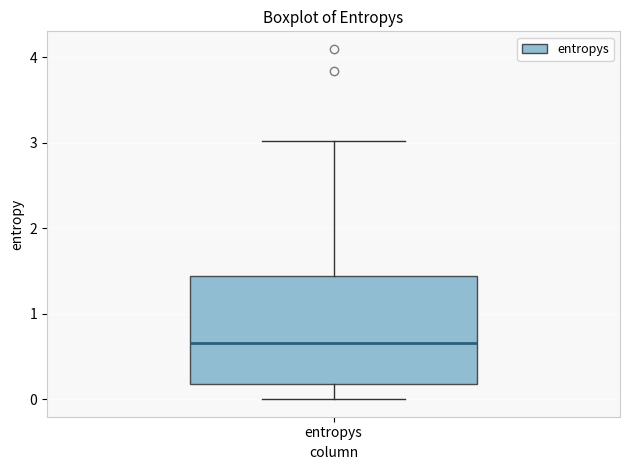

Transcribe this box plot: give where the median line is, the range the box spans, and where the two whiskers end, as read against the y-axis. The values are not printed on the chart, so give them approximately, as read against the axis.

median 0.7, box 0.2 to 1.4, whiskers 0.0 to 3.0